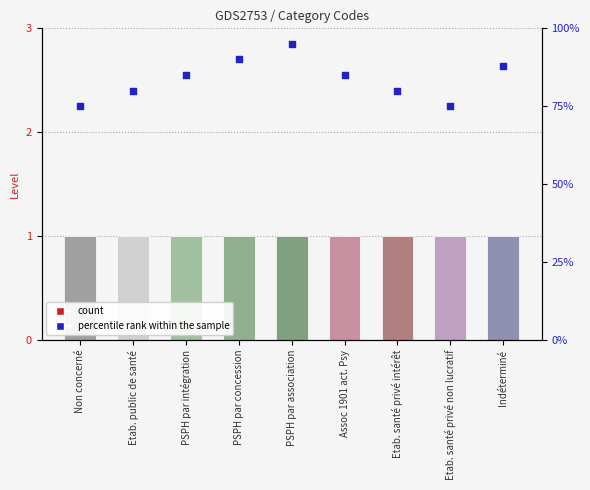

Which series has the largest total across all categories?

percentile rank within the sample